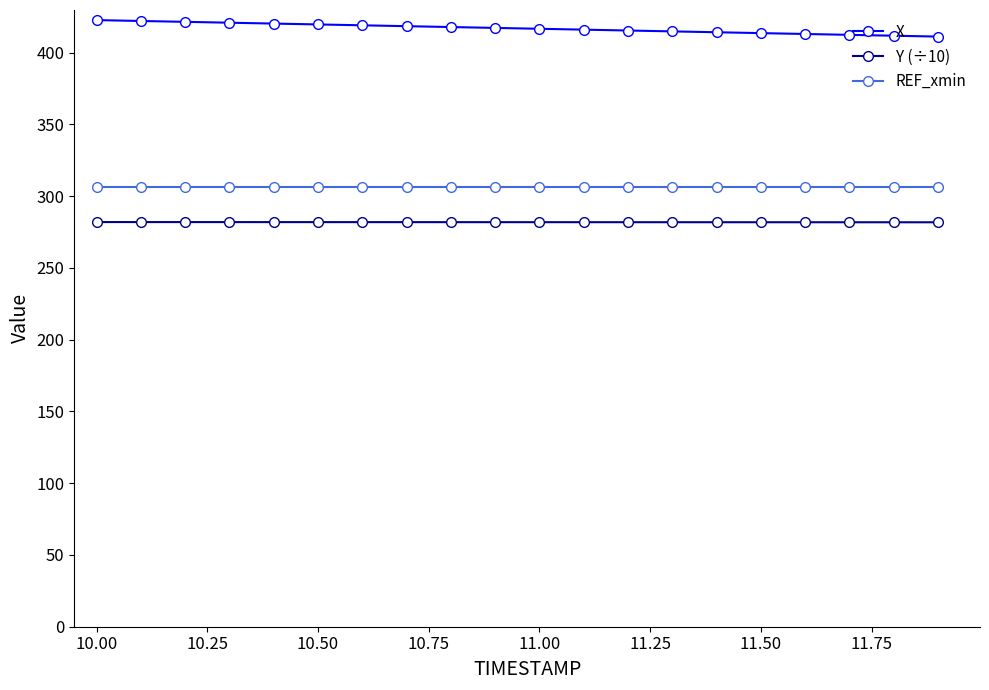

How many categories are shown in the chart?

20